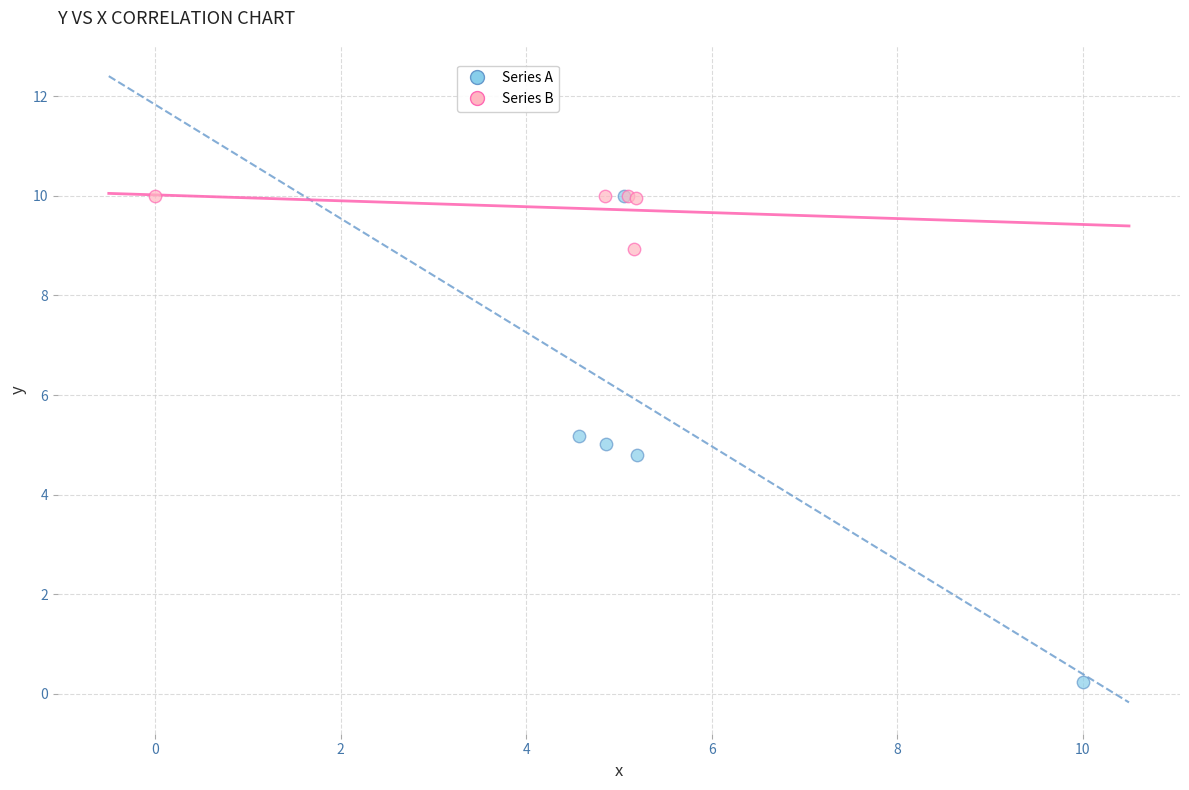

Which series reaches the minimum Y coordinate?

Series A